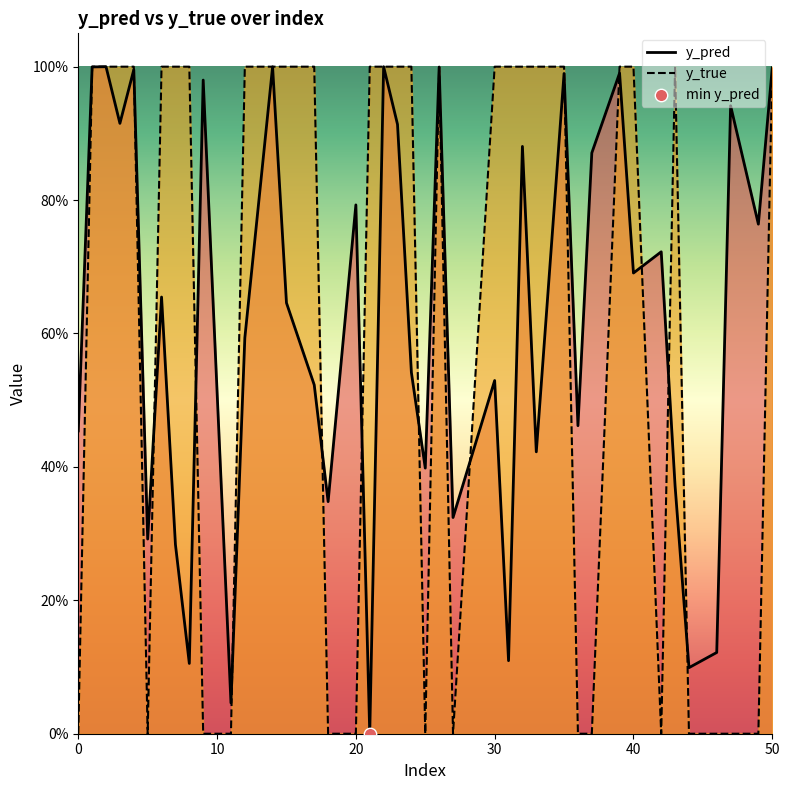

Which series has the widest spread of Y values?

y_true